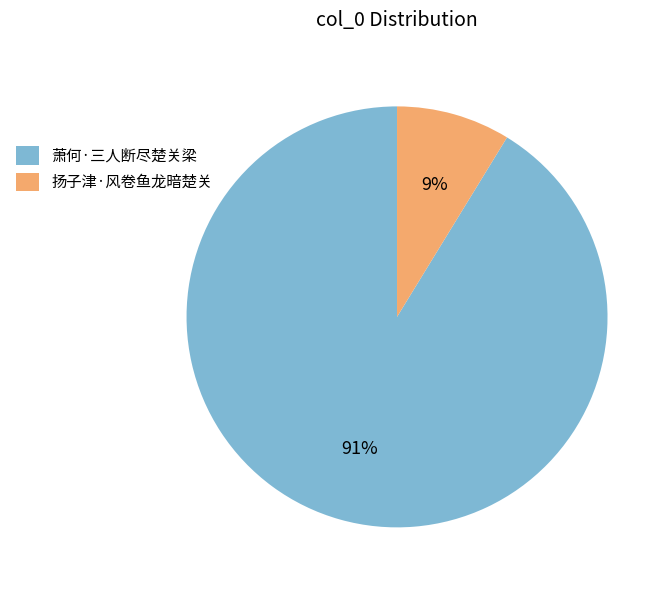

Does 扬子津·风卷鱼龙暗楚关 account for over 50% of the chart?

No